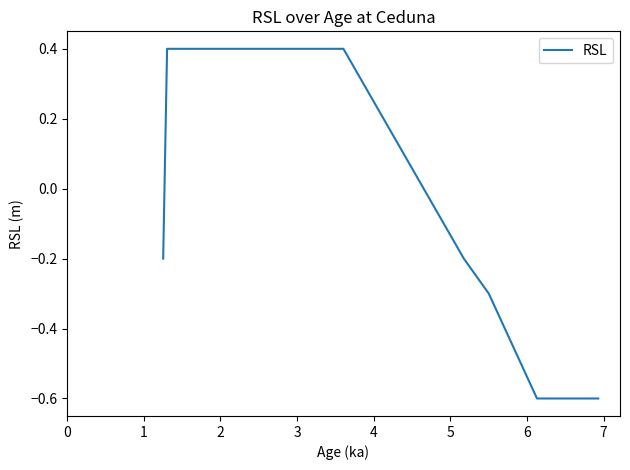

What is the minimum value shown in the chart?

-0.6